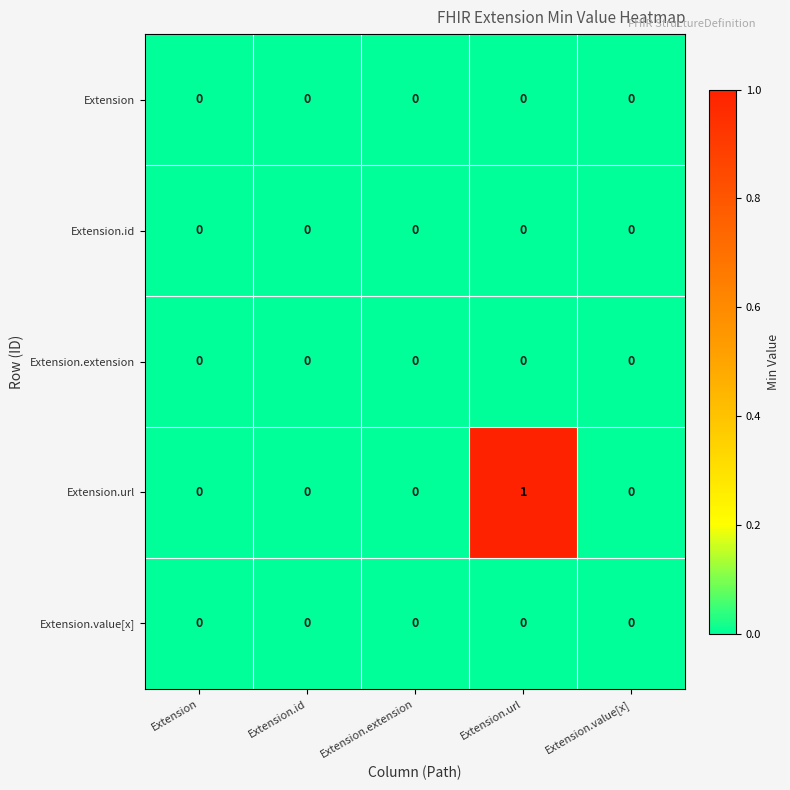

Between Extension.url and Extension.value[x], which series saw the biggest shift?

Extension.url